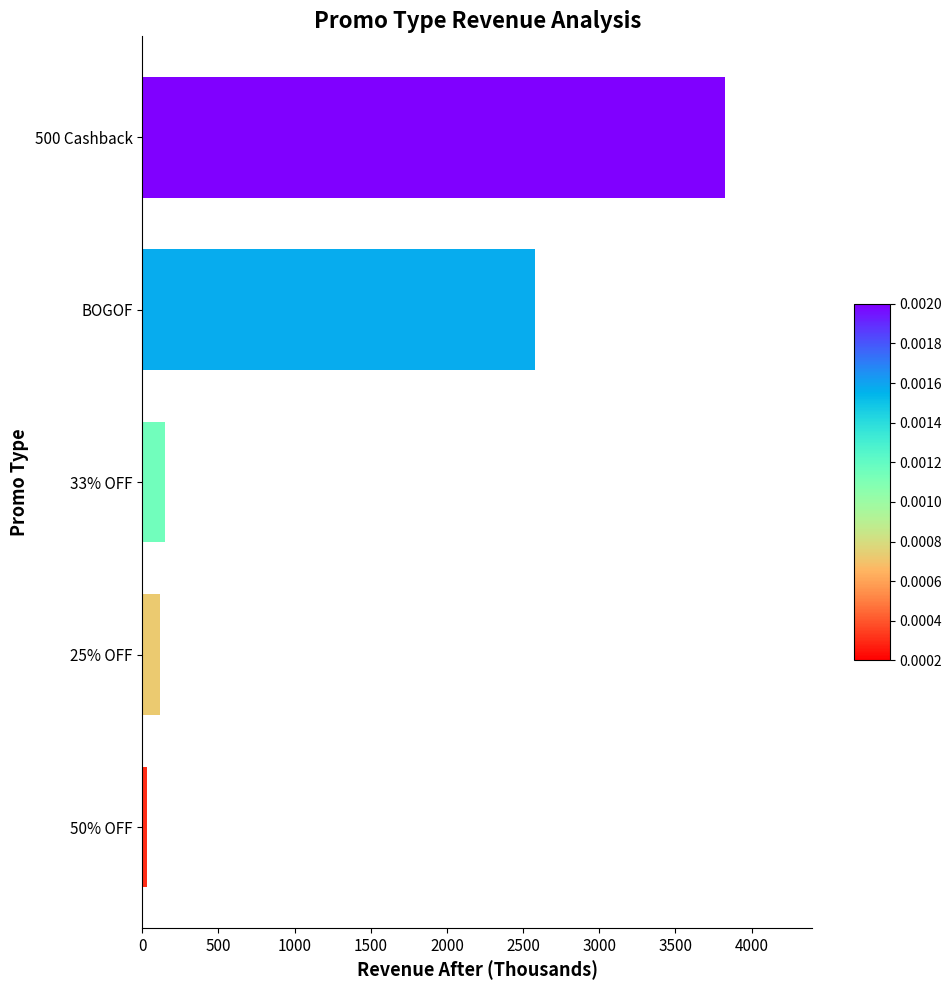

What is the difference between the maximum and minimum values?

3790.7